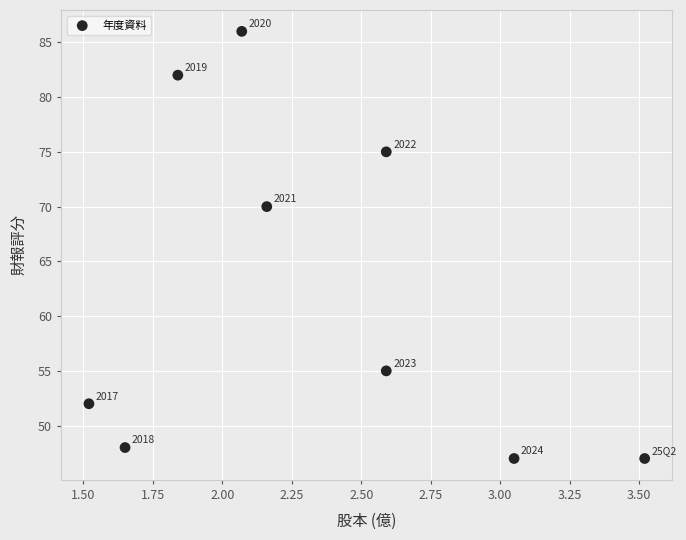

What is the range of Y values (max minus min)?

39